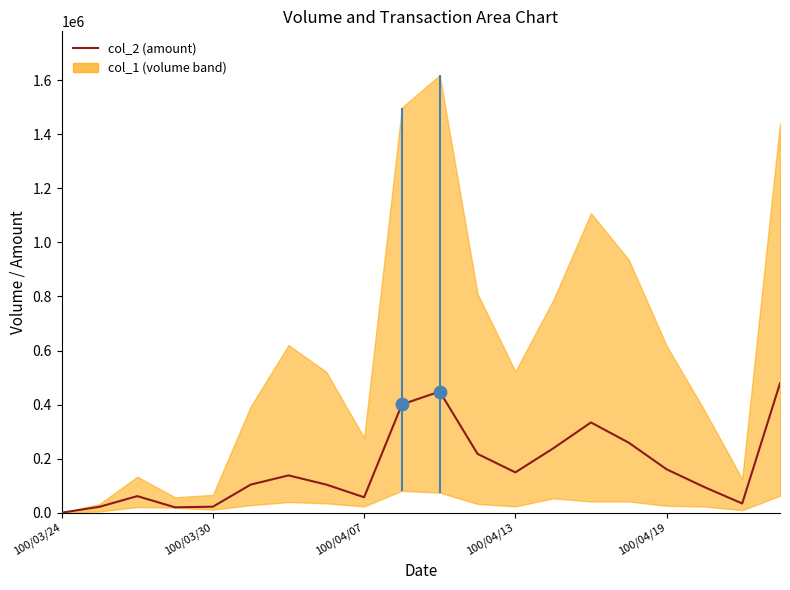

What is the ratio of the value at 15 to the value at 13?

1.1